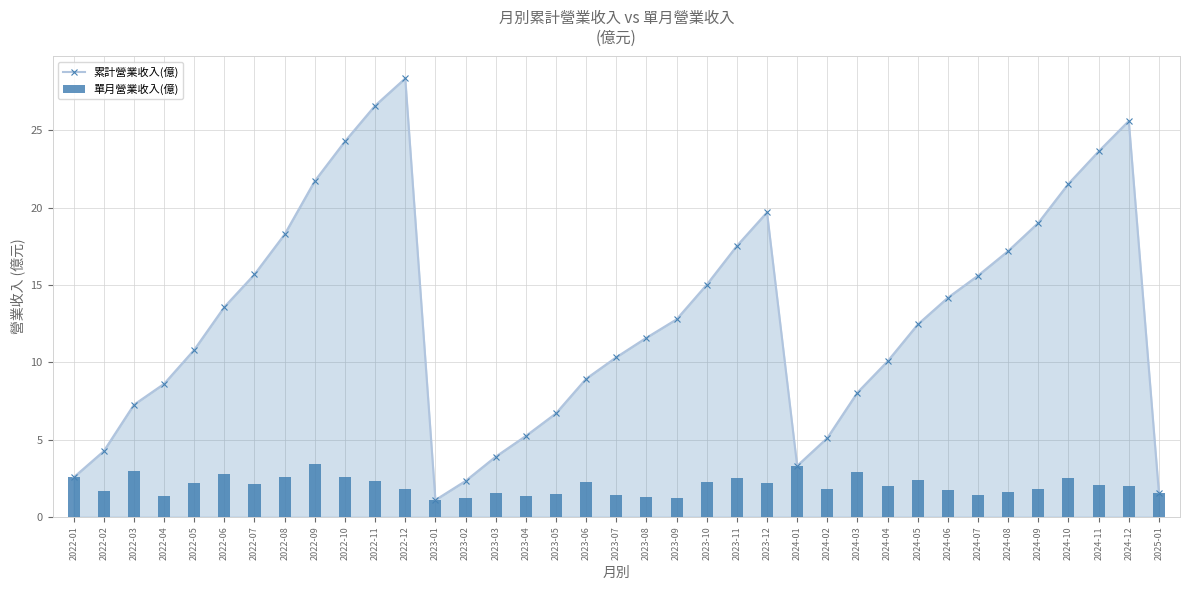

Which series changed the most between 2024-01 and 2024-07?

累計營業收入(億)